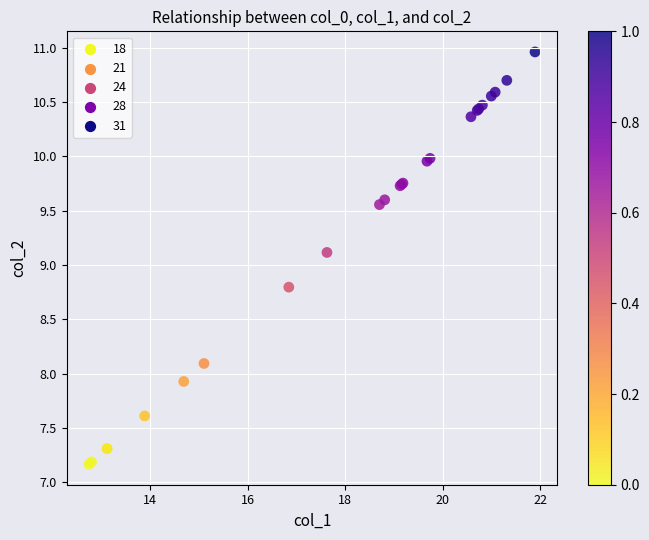

What Y value in the scatter plot is closest to 9?

9.1